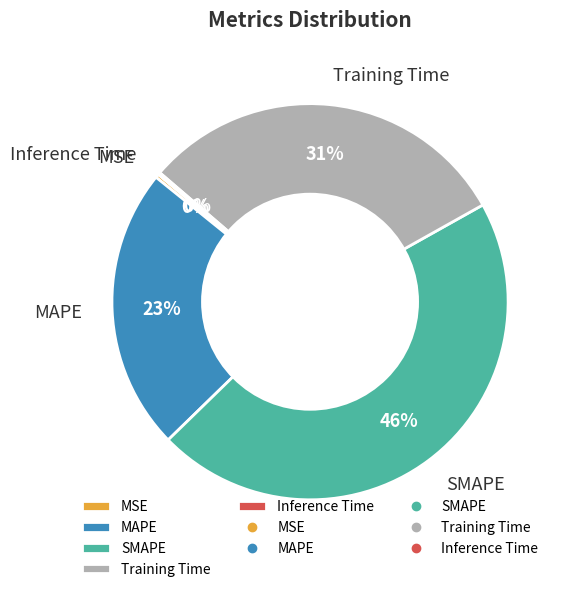

To the nearest percent, what is the average slice percentage?

20%